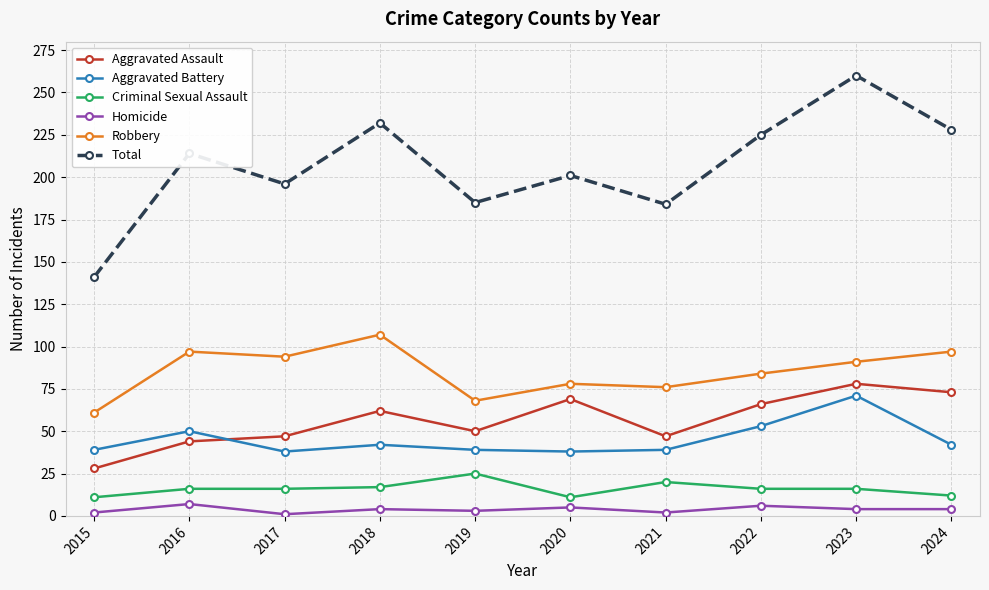

Does the chart display data point markers on the line(s)?

Yes